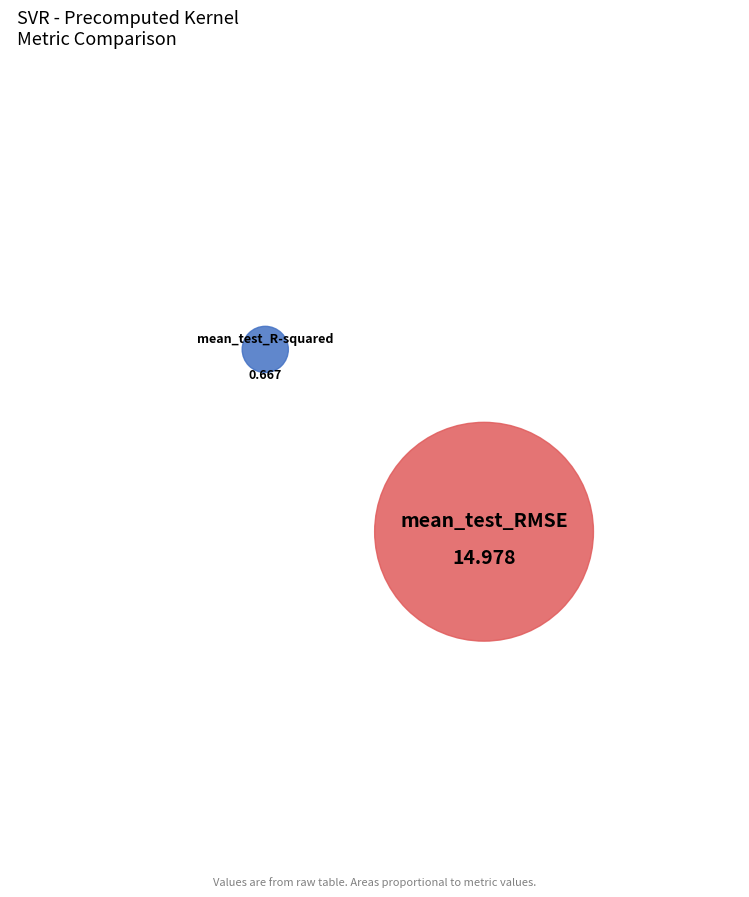

What is the change in value from mean_test_R-squared to mean_test_RMSE?

+14.3